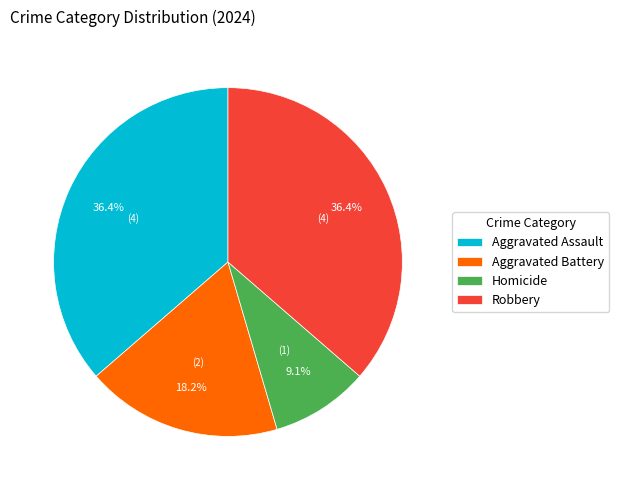

Does any single category account for the majority?

No